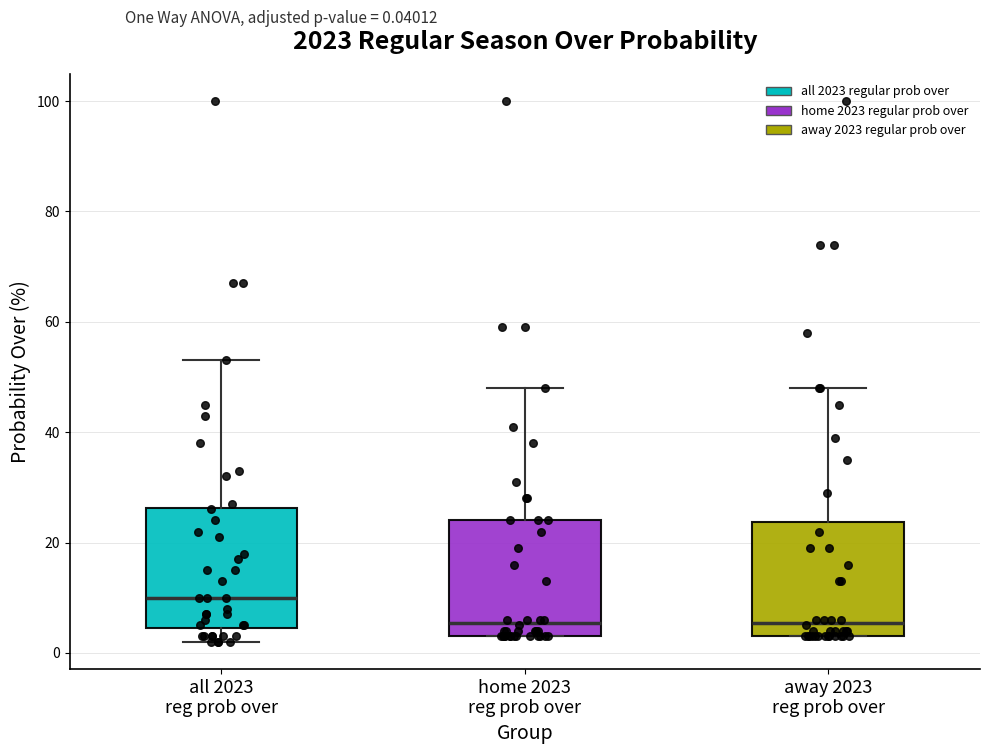

Reading left to right, transcribe this box plot: for each box, give where its median line is, the range the box spans, and where its two whiskers end, as read against the y-axis. The values are not printed on the chart, so give them approximately, as read against the axis.

all 2023 reg prob over: median 10, box 4 to 26, whiskers 2 to 54
home 2023 reg prob over: median 6, box 4 to 24, whiskers 4 to 48
away 2023 reg prob over: median 6, box 4 to 24, whiskers 4 to 48